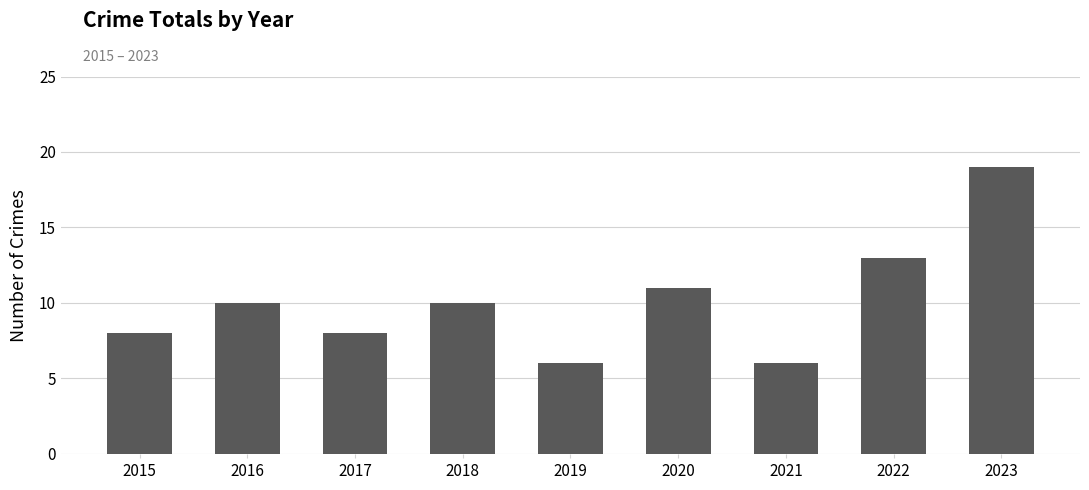

What is the change in value from 2018 to 2019?

-4